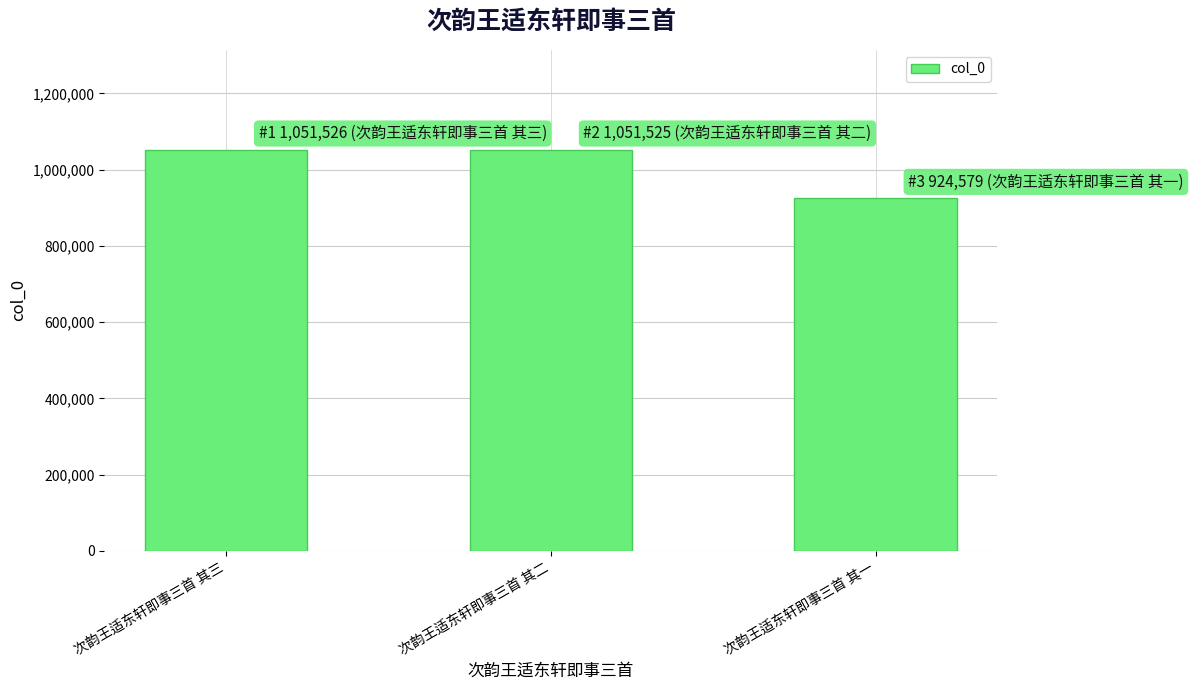

How many categories are shown in the chart?

3